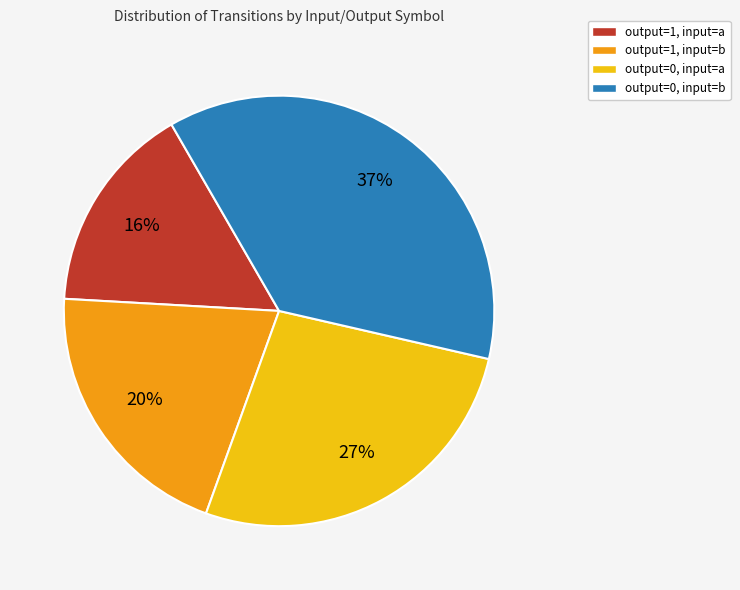

Does output=1, input=b account for over 50% of the chart?

No